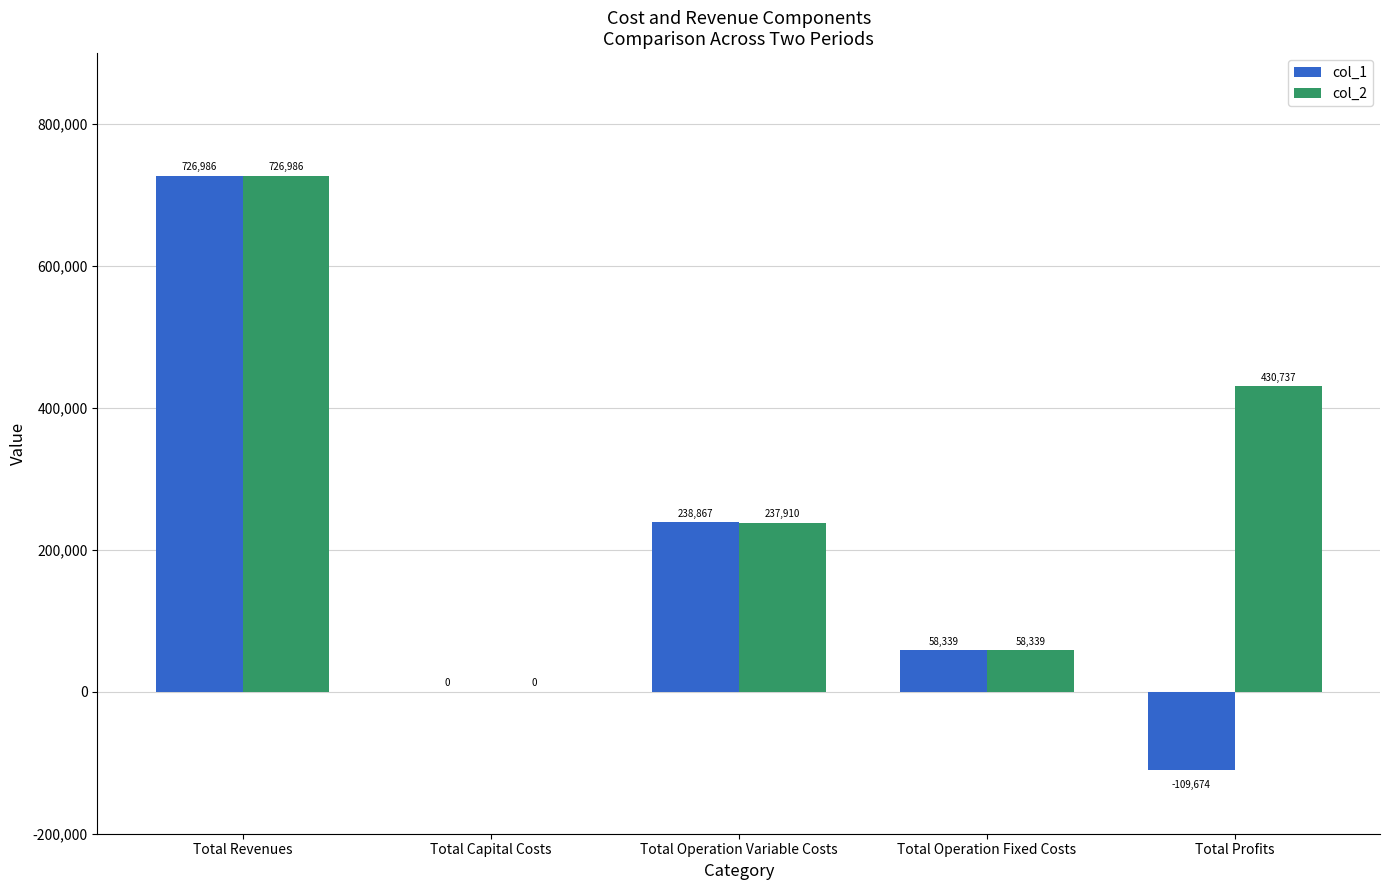

What is the maximum value for col_1?

726985.6